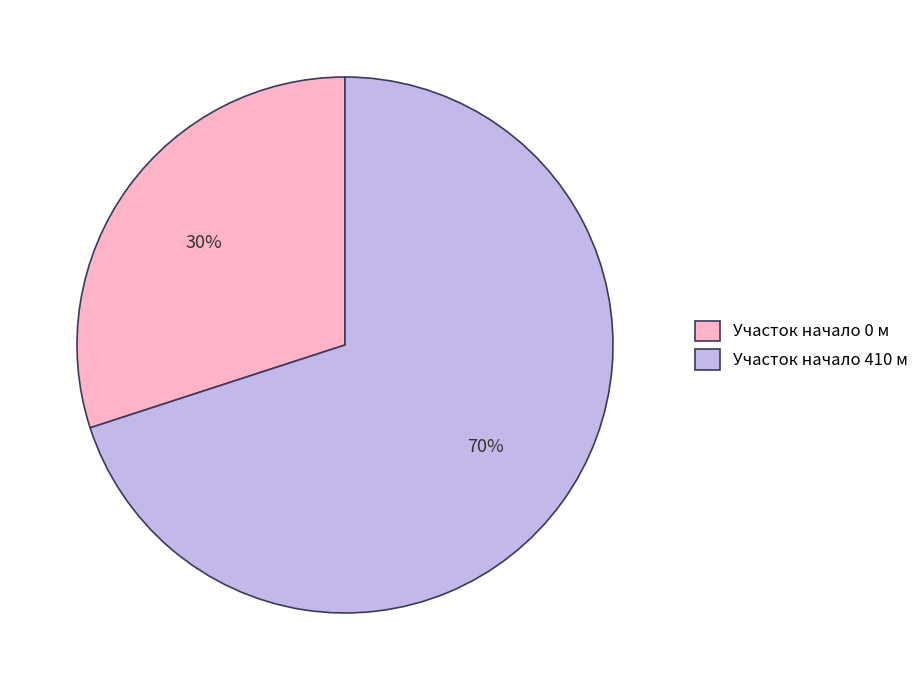

To the nearest percent, what is the combined percentage of Участок начало 410 м and Участок начало 0 м?

100%